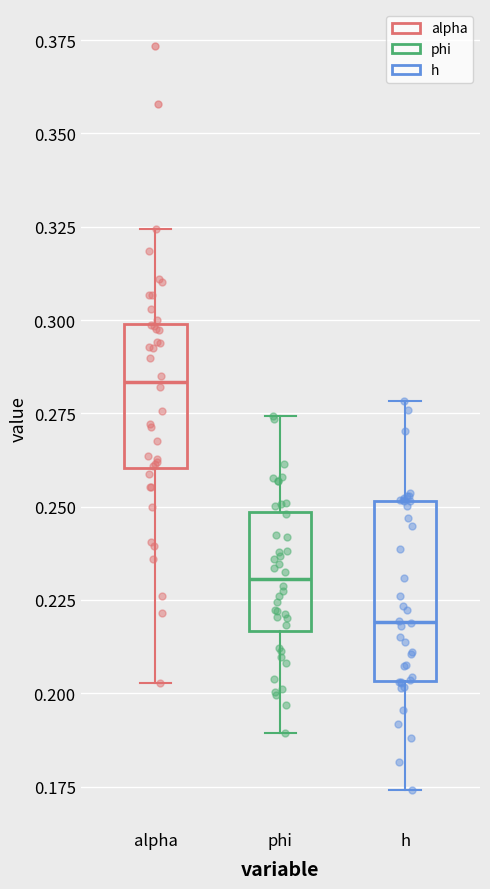

Which box's median line is the lowest?

h